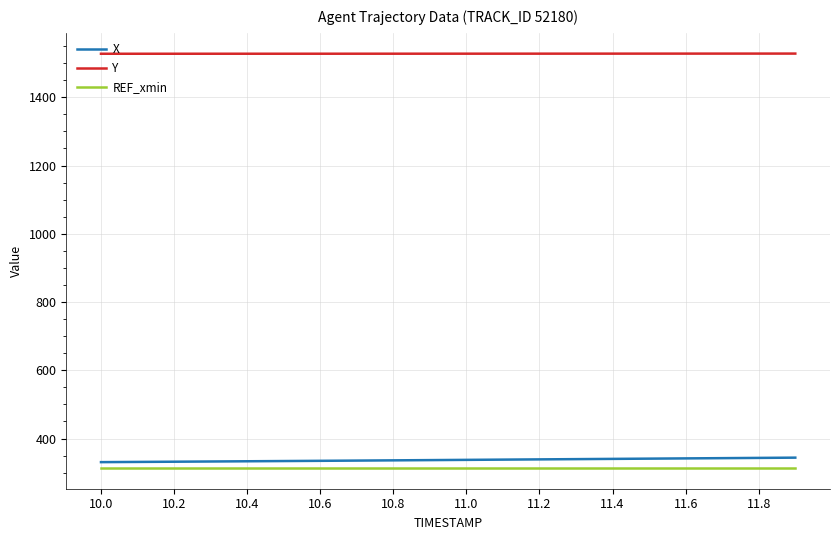

What is the highest value of the REF_xmin series?

313.7